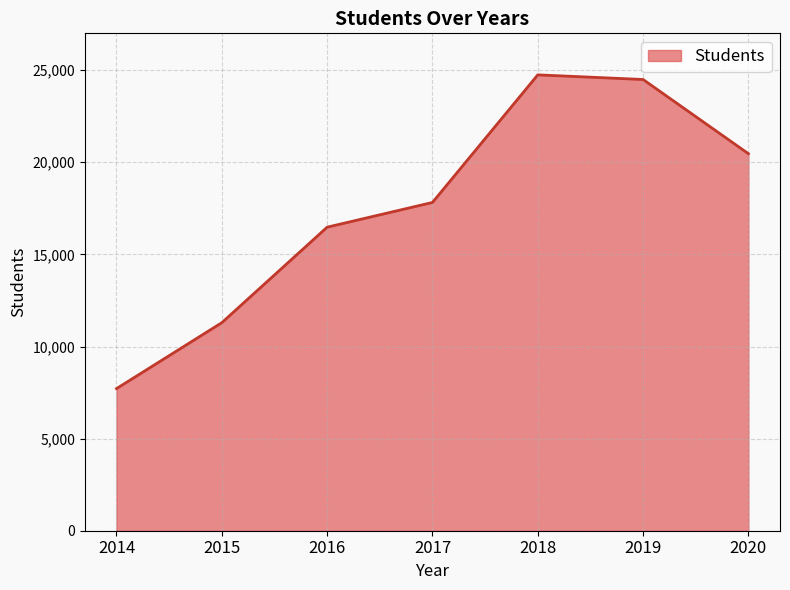

What is the maximum value shown in the chart?

24746